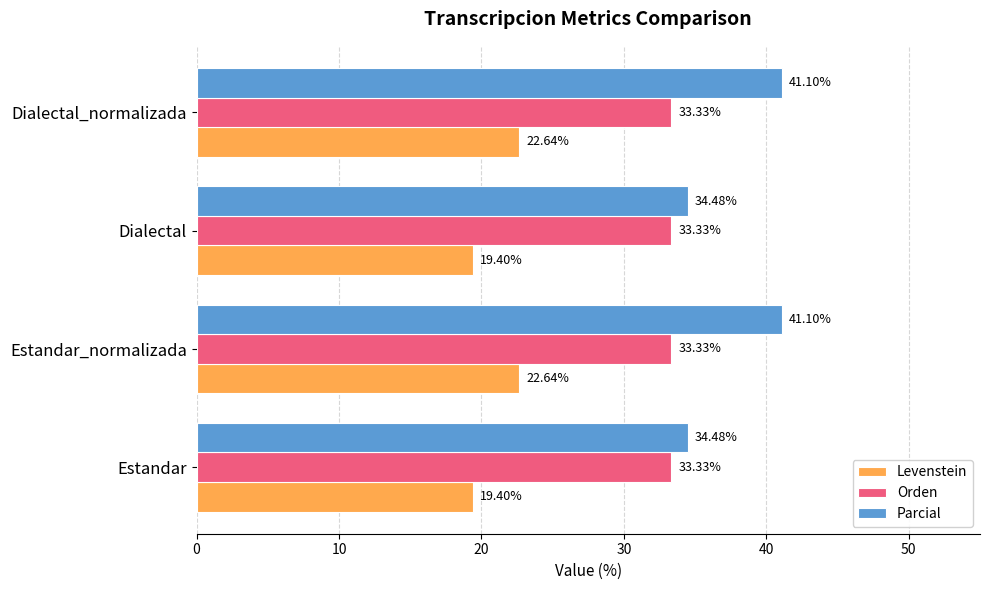

List the series in order of their peak value, highest first.

Parcial, Orden, Levenstein